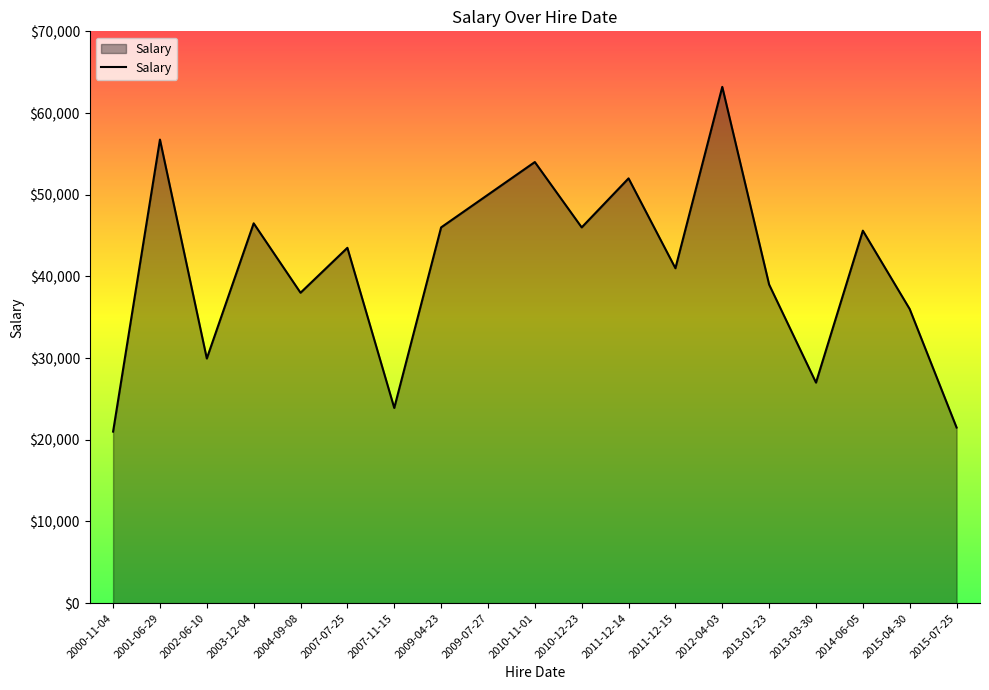

Approximately how many times larger is the value at 2011-12-14 compared to 2010-11-01?

1.0